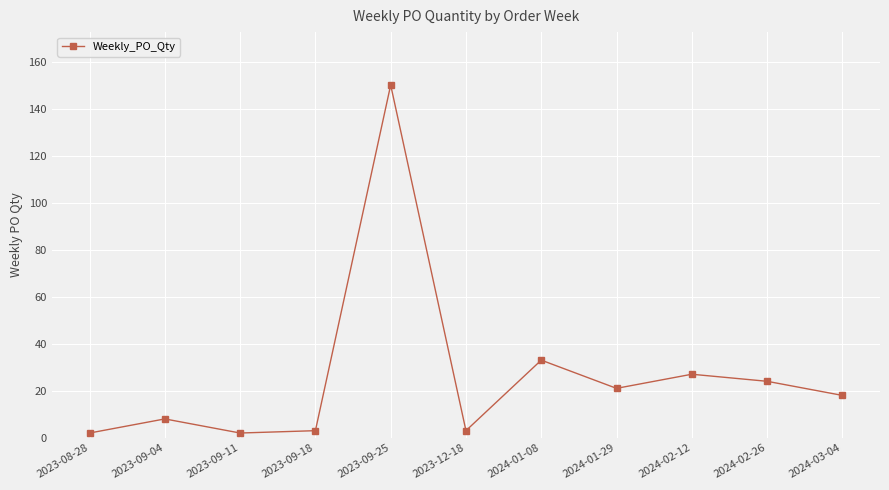

What is the ratio of the value at 2023-12-18 to the value at 2023-09-04?

0.4